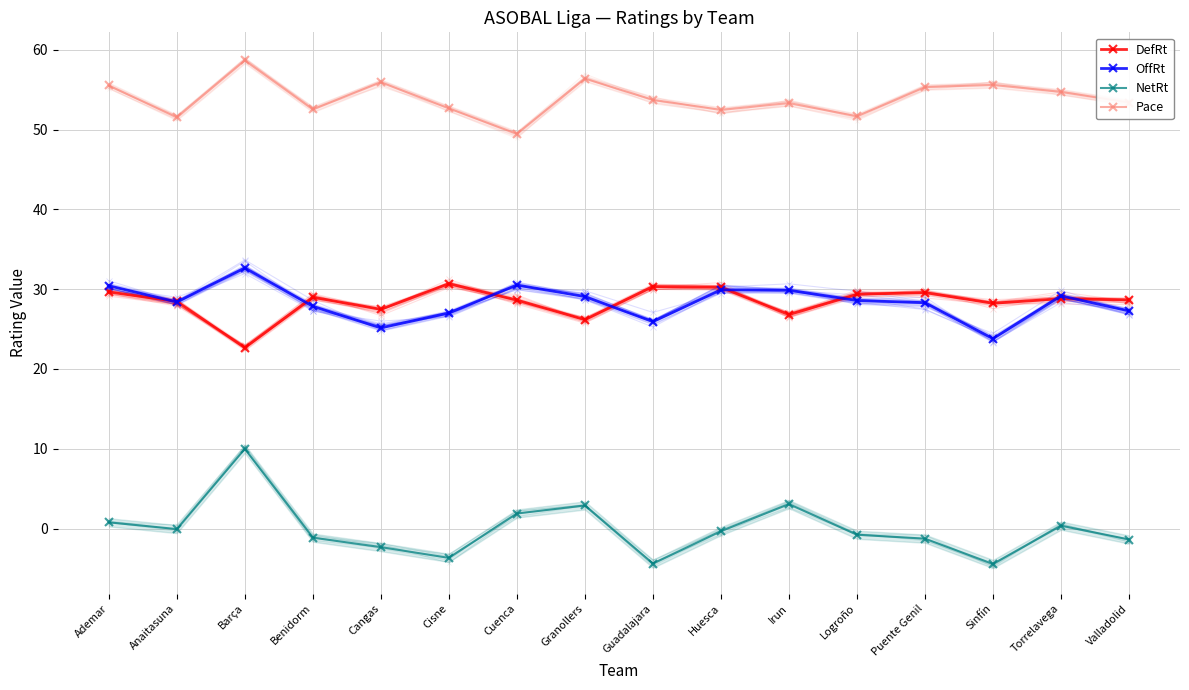

How many interior local valleys does the DefRt series have?

5